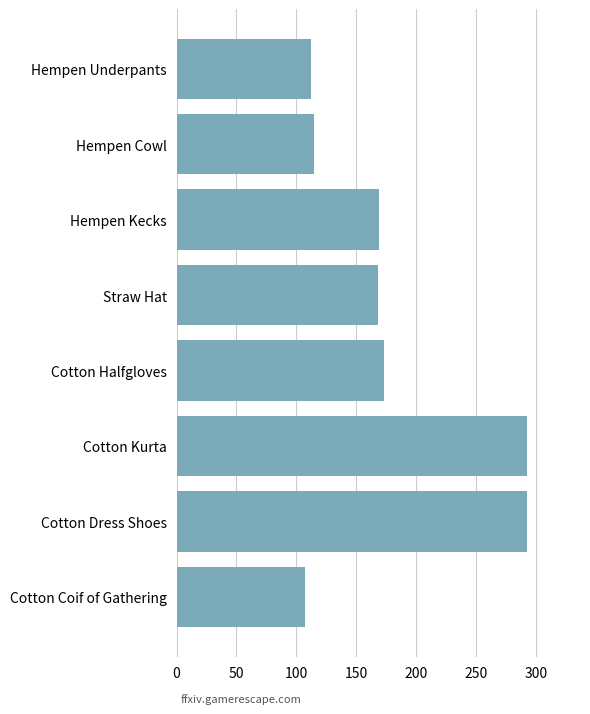

What is the change in value from Hempen Cowl to Cotton Coif of Gathering?

-8